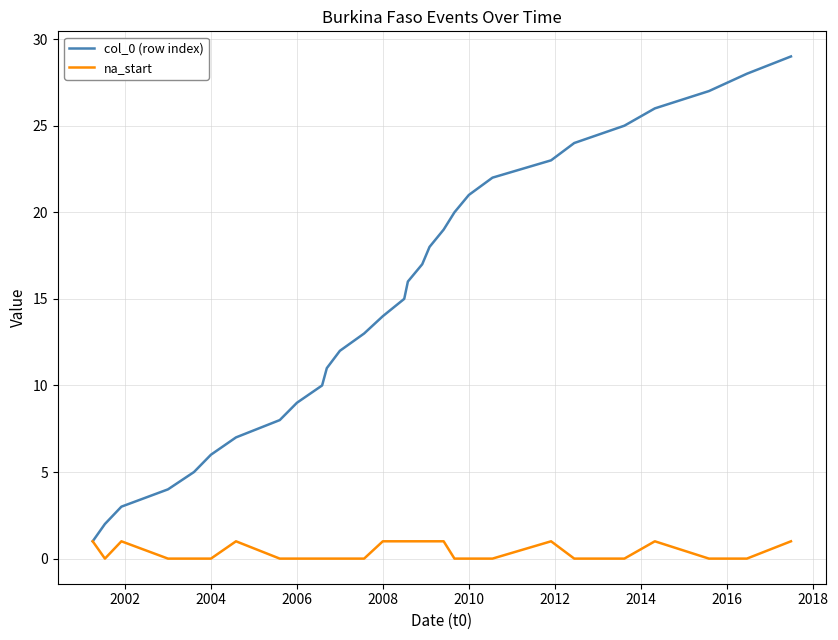

List the series in order of their peak value, lowest first.

na_start, col_0 (row index)